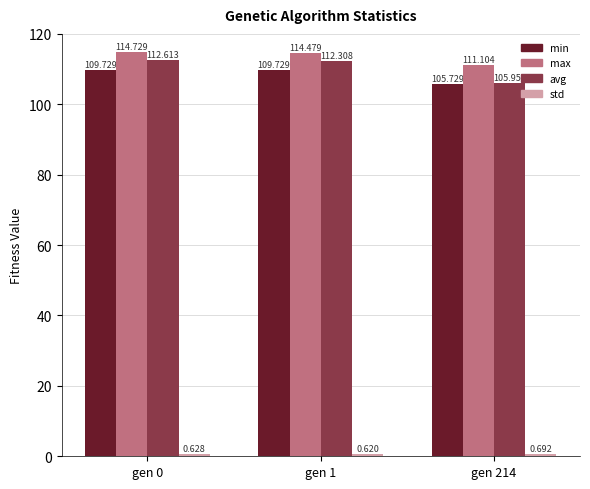

Which series has the widest spread of values?

avg